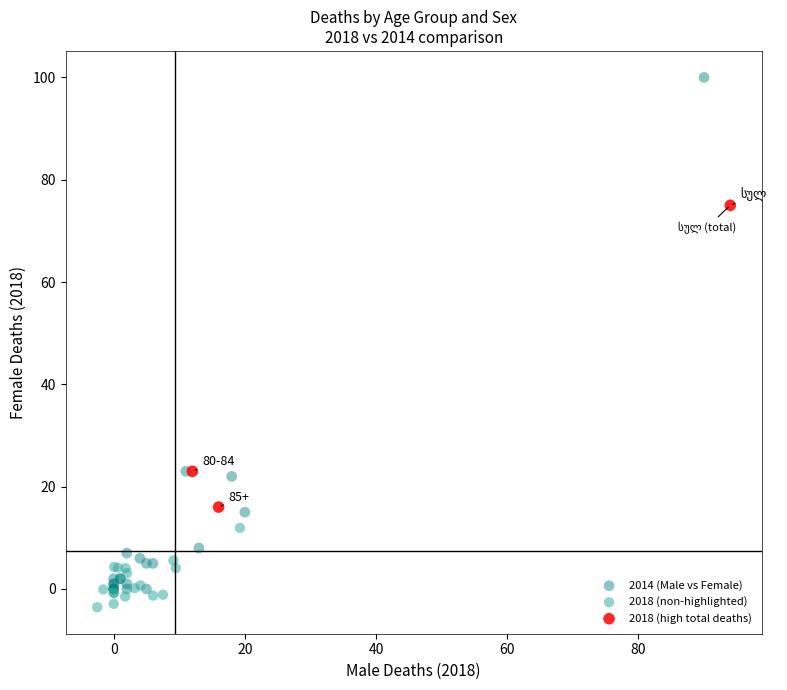

Which series reaches the maximum Y coordinate?

2014 (Male vs Female)